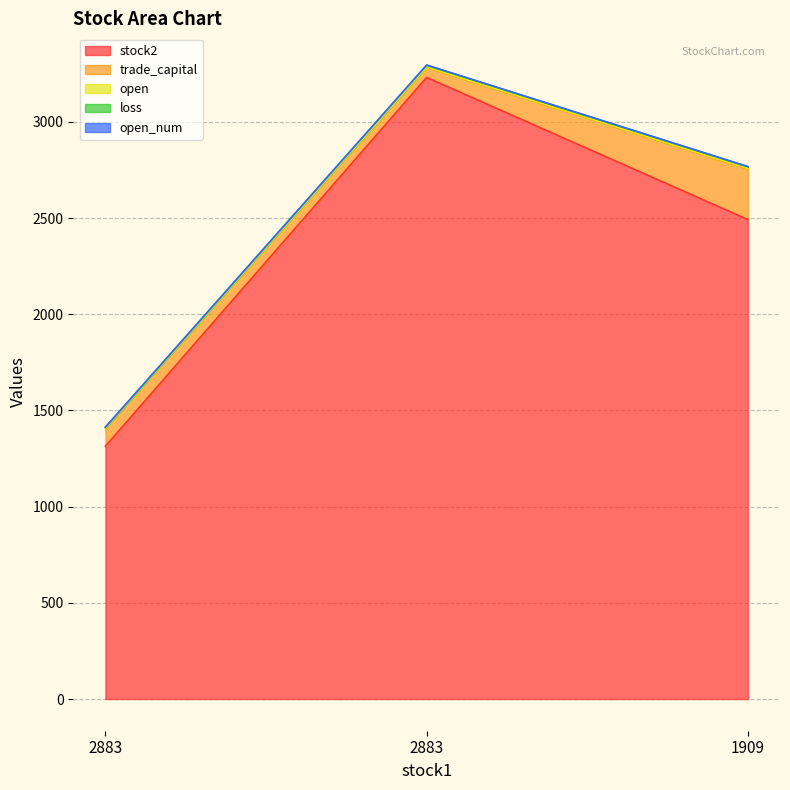

How many stock2 values are between 1314 and 3231?

3